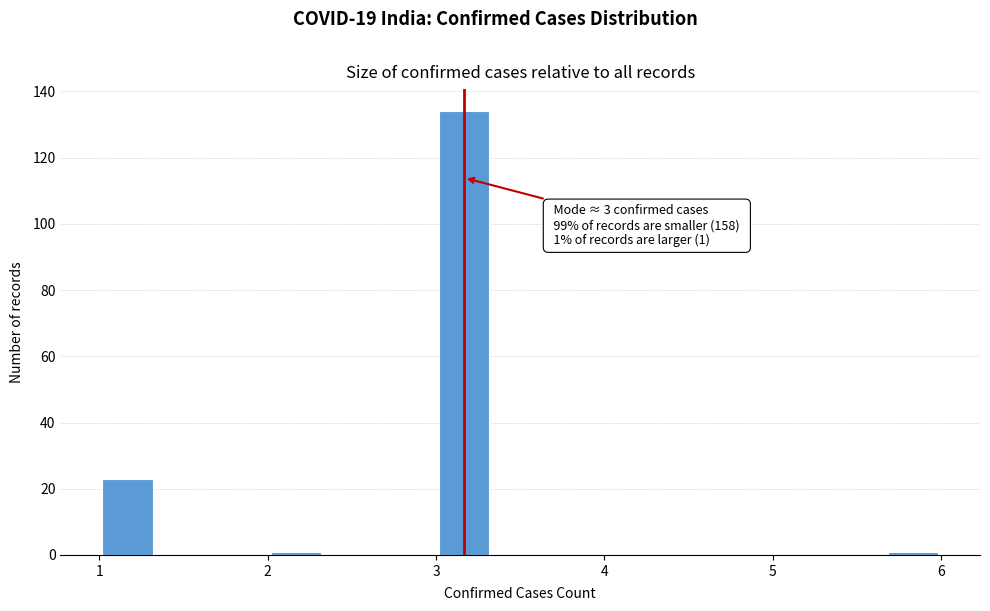

Read against the x-axis, roughly where is the centre of the tallest bar?

3.2